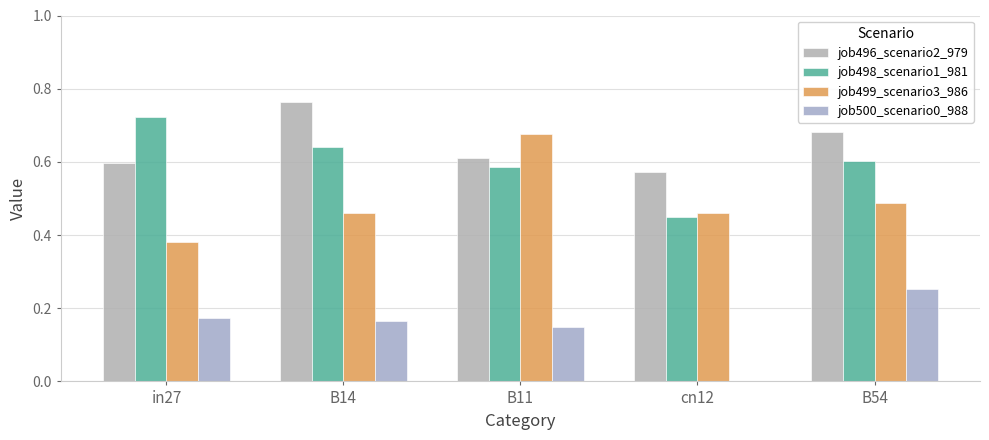

At which category is the sum across all series the highest?

B14